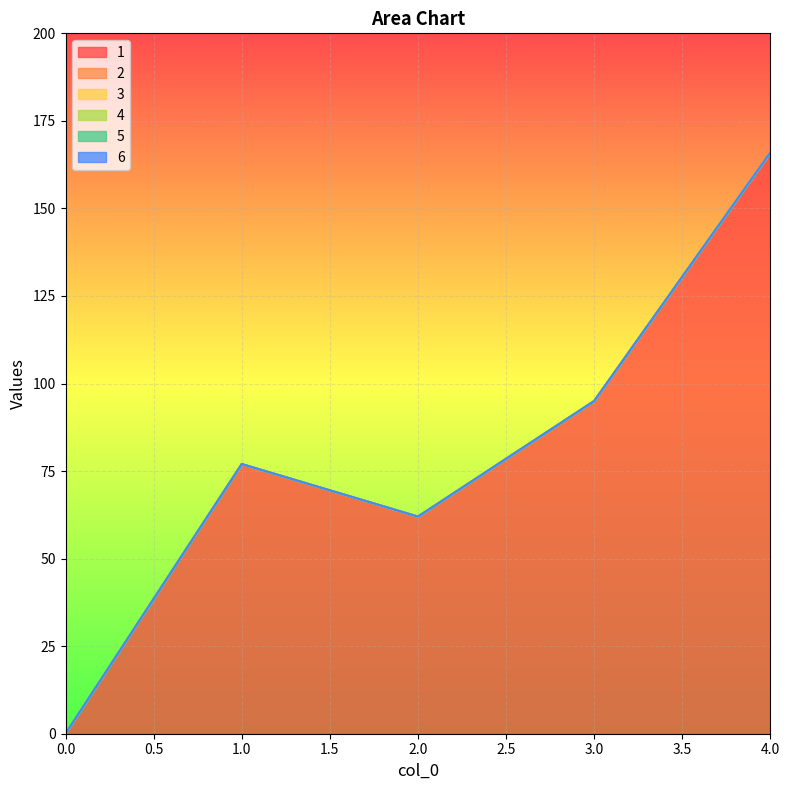

Reading left to right, extract all data points from this chart.

1: 0=0	1=77	2=62	3=95	4=166
2: 0=0	1=0	2=0	3=0	4=0
3: 0=0	1=0	2=0	3=0	4=0
4: 0=0	1=0	2=0	3=0	4=0
5: 0=0	1=0	2=0	3=0	4=0
6: 0=0	1=0	2=0	3=0	4=0